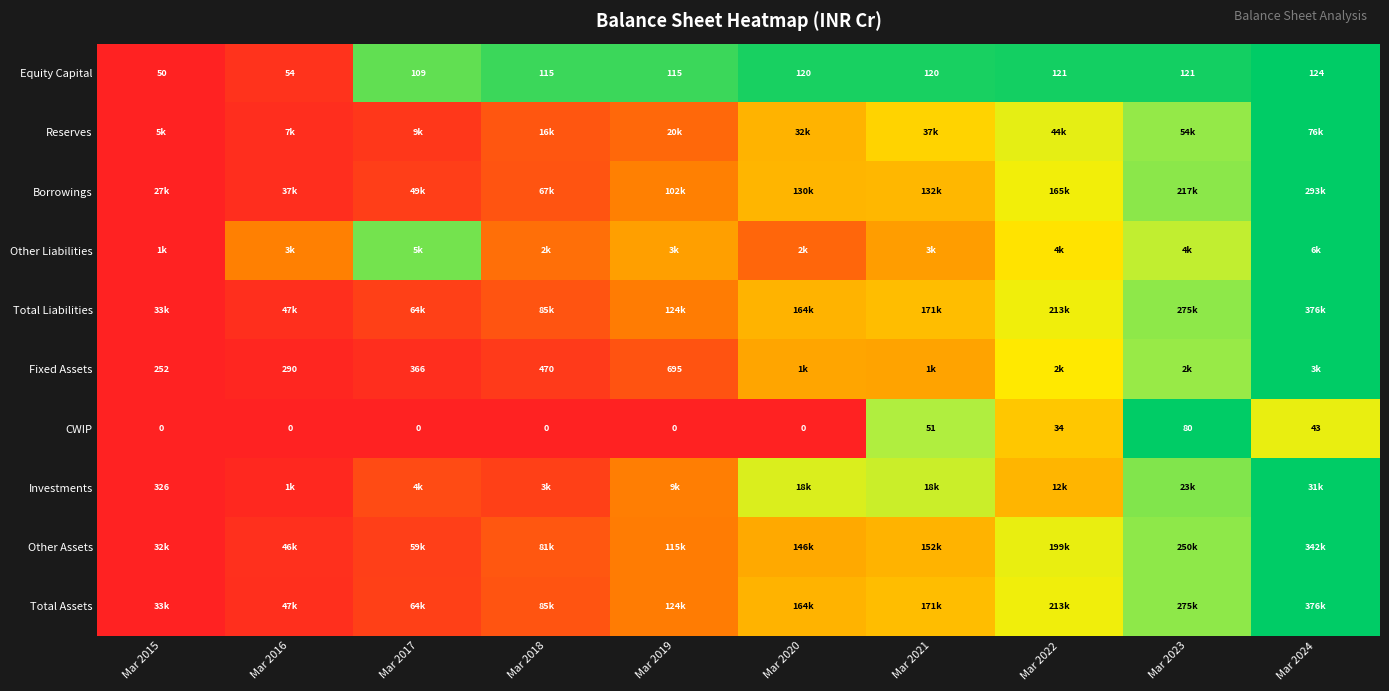

List the labels in order of Fixed Assets value, smallest first.

Mar 2015, Mar 2016, Mar 2017, Mar 2018, Mar 2019, Mar 2021, Mar 2020, Mar 2022, Mar 2023, Mar 2024